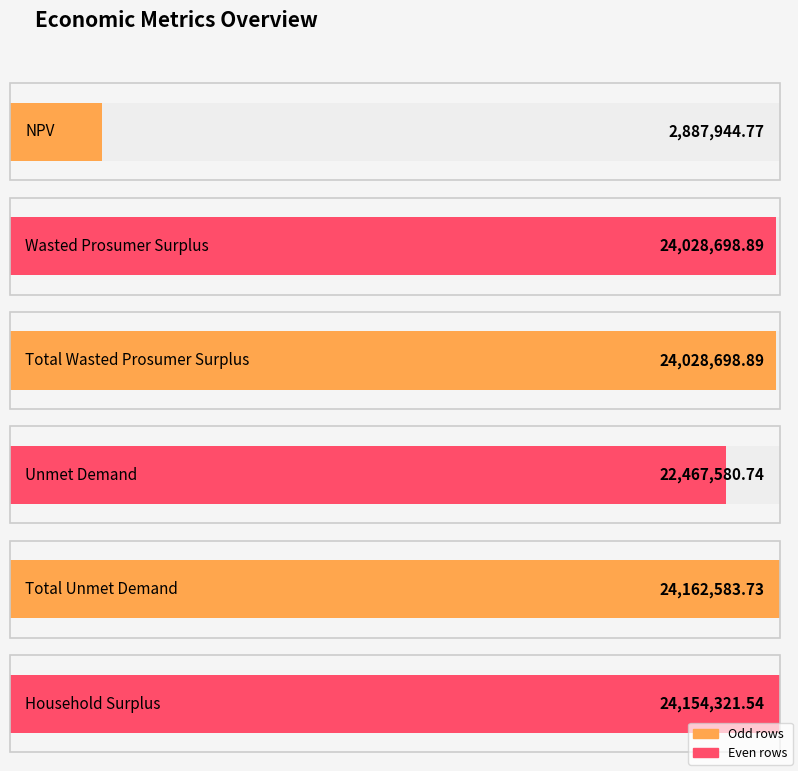

What is the minimum value shown in the chart?

2887944.8